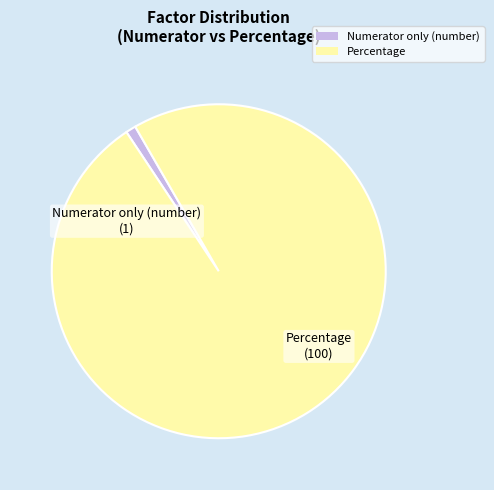

Which category has the smallest portion of the pie?

Numerator only (number)